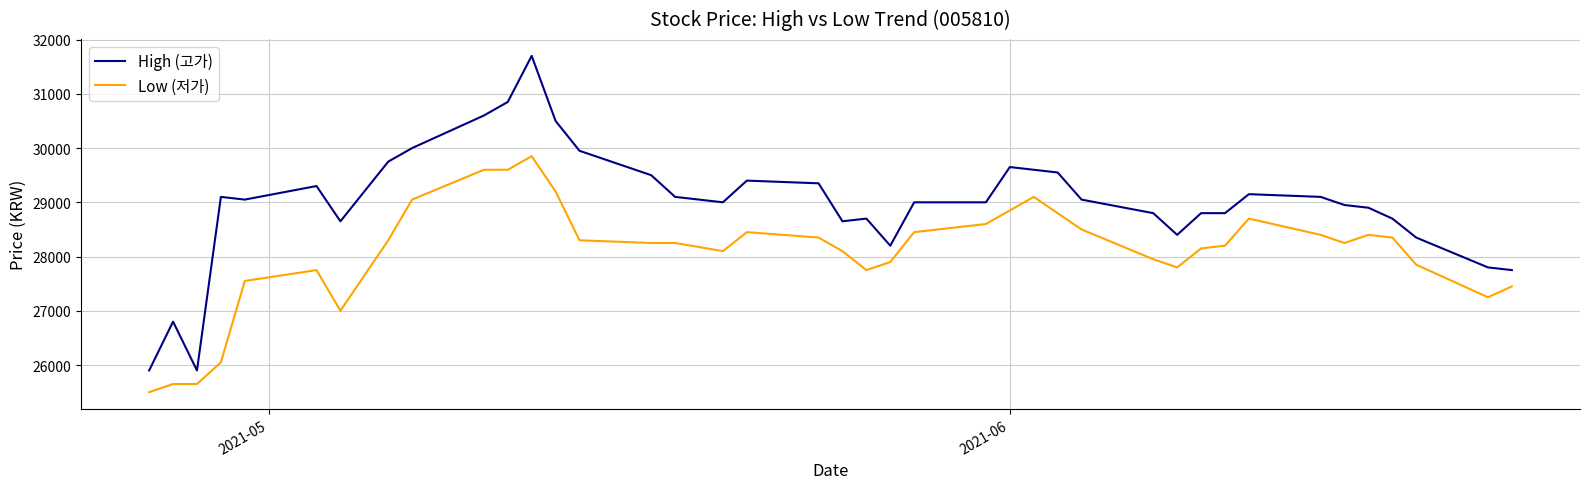

Which series has the largest range (max minus min)?

High (고가)